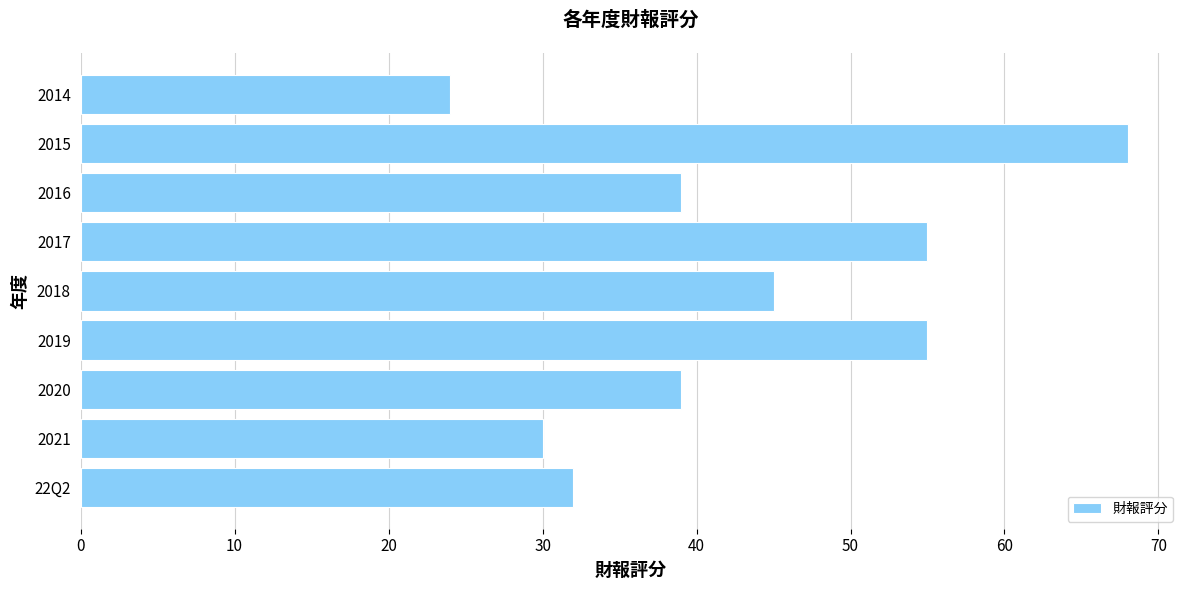

What is the smallest value displayed?

24